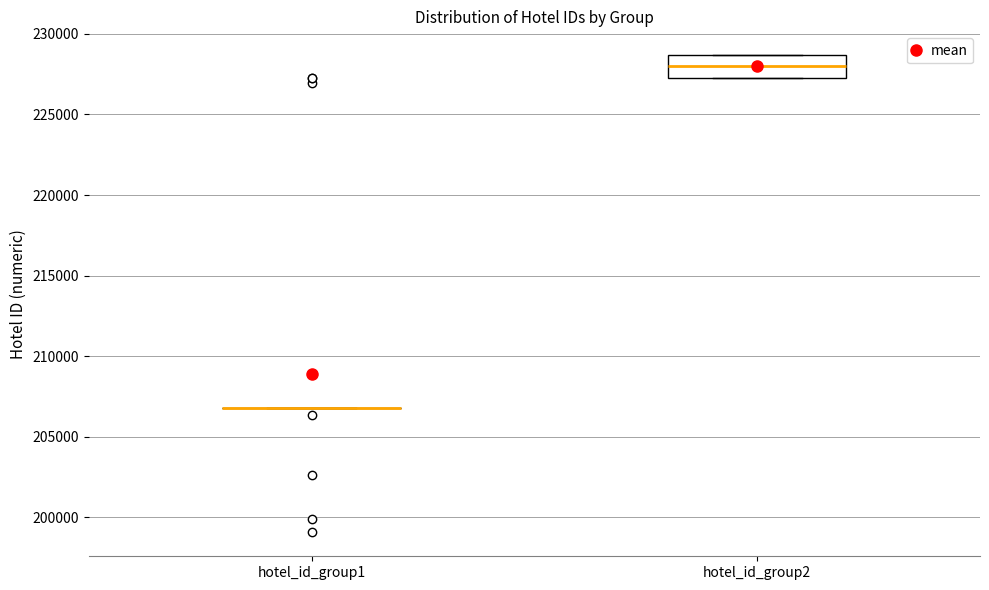

Reading left to right, read every box against the y-axis: the position of its median line, the range the box covers, and the ends of its whiskers. The values are not printed on the chart, so give them approximately, as read against the axis.

hotel_id_group1: box collapsed to a line at 207000, whiskers 207000 to 207000
hotel_id_group2: median 228000, box 227500 to 228500, whiskers 227500 to 228500